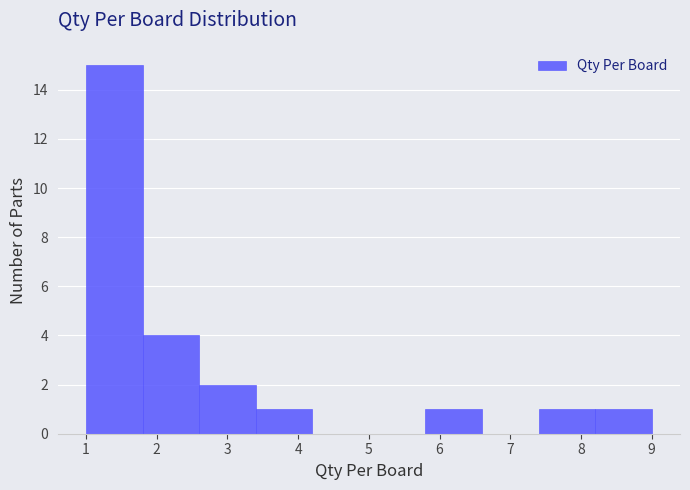

Reading left to right, list every bar in this chart as the range it spans on the x-axis followed by its height. The values are not printed on the chart, so give them approximately, as read against the axis.

1.0 to 1.8: 15
1.8 to 2.6: 4
2.6 to 3.4: 2
3.4 to 4.2: 1
4.2 to 5.0: 0
5.0 to 5.8: 0
5.8 to 6.6: 1
6.6 to 7.4: 0
7.4 to 8.2: 1
8.2 to 9.0: 1